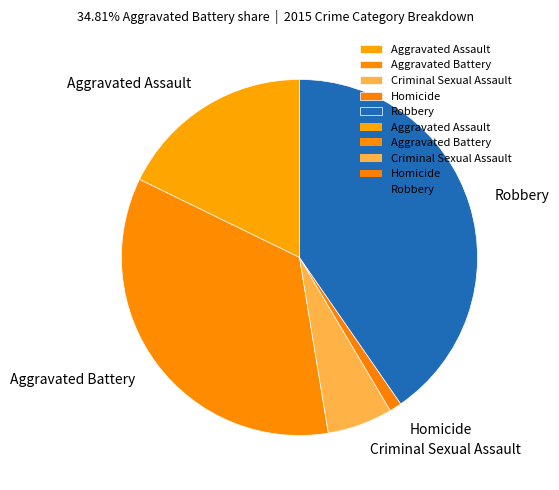

The Homicide slice represents 11% of the pie. True or false?

False